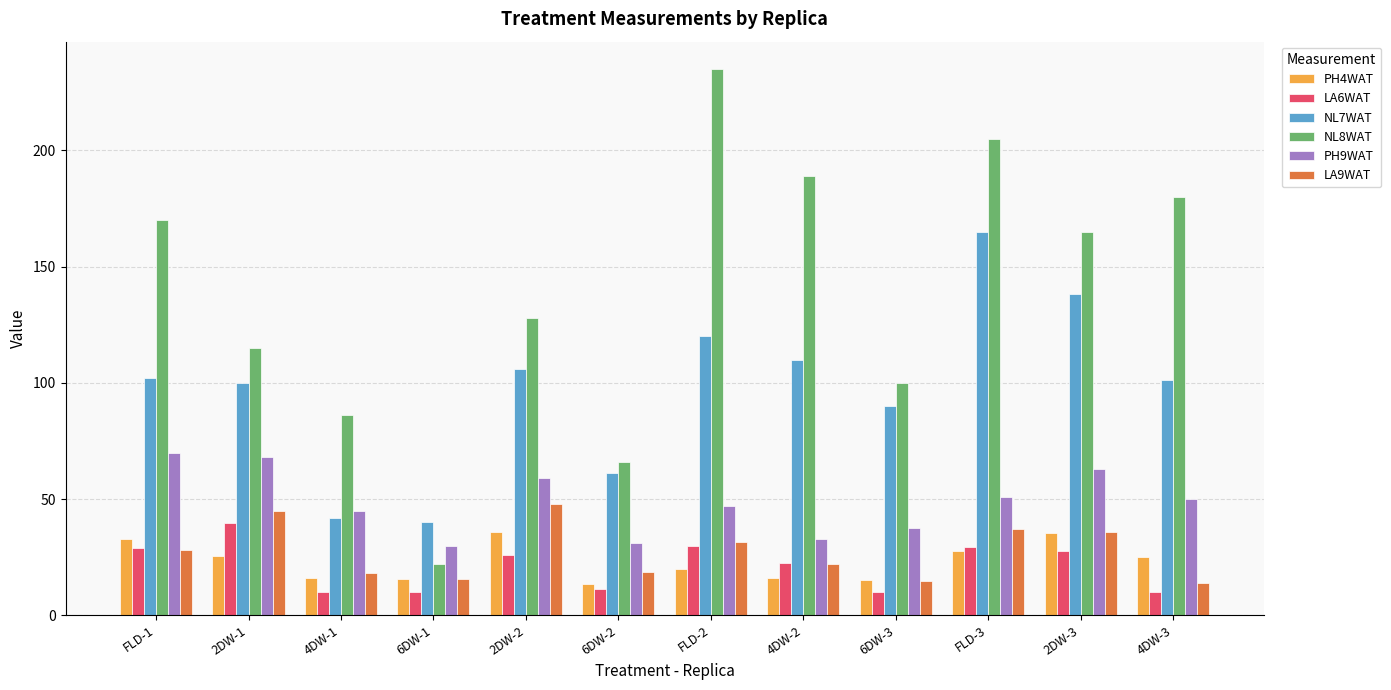

Is the value of PH4WAT at 4DW-1 greater than the value of LA9WAT at FLD-1?

No